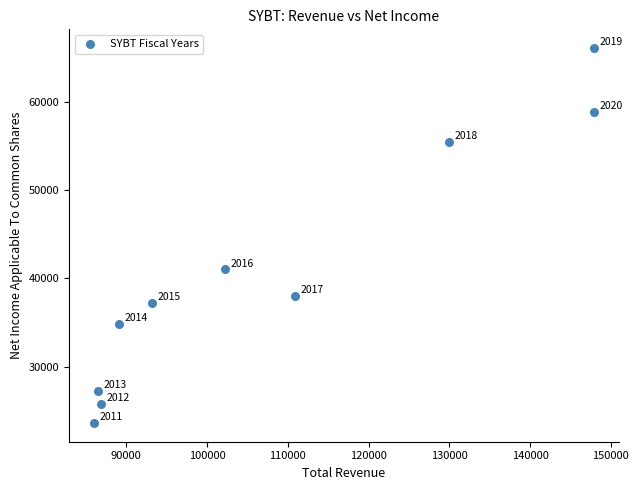

What is the range of X values (max minus min)?

61900